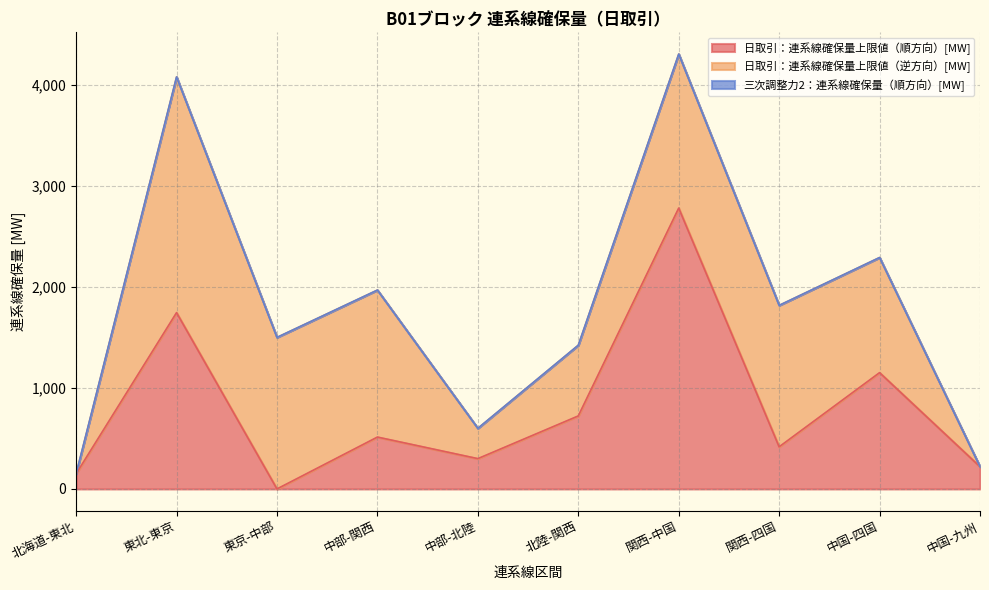

How many lines are shown in the chart?

3